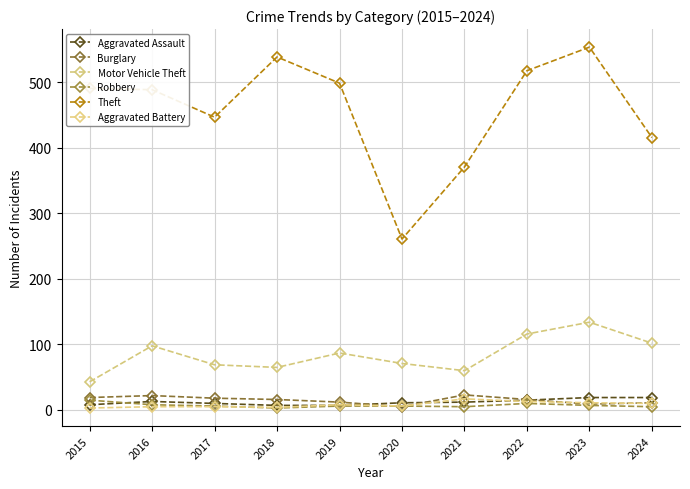

How many lines are shown in the chart?

6